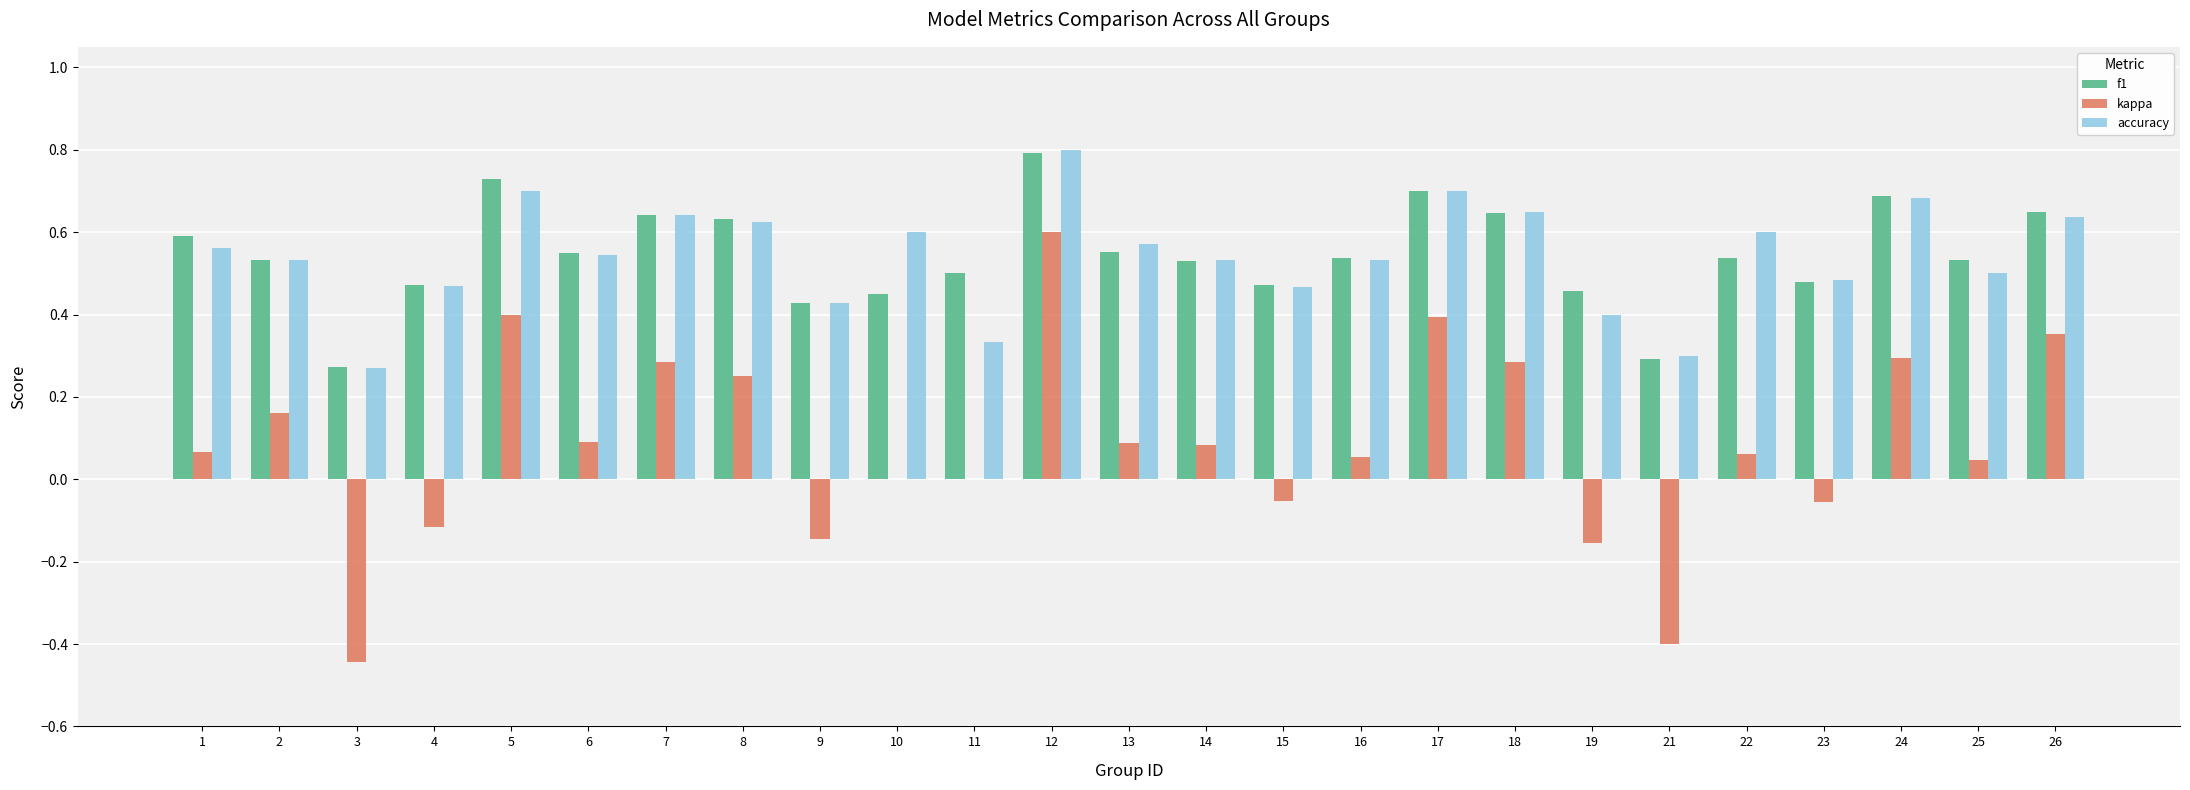

The accuracy series shows 0.6 at 26. True or false?

True